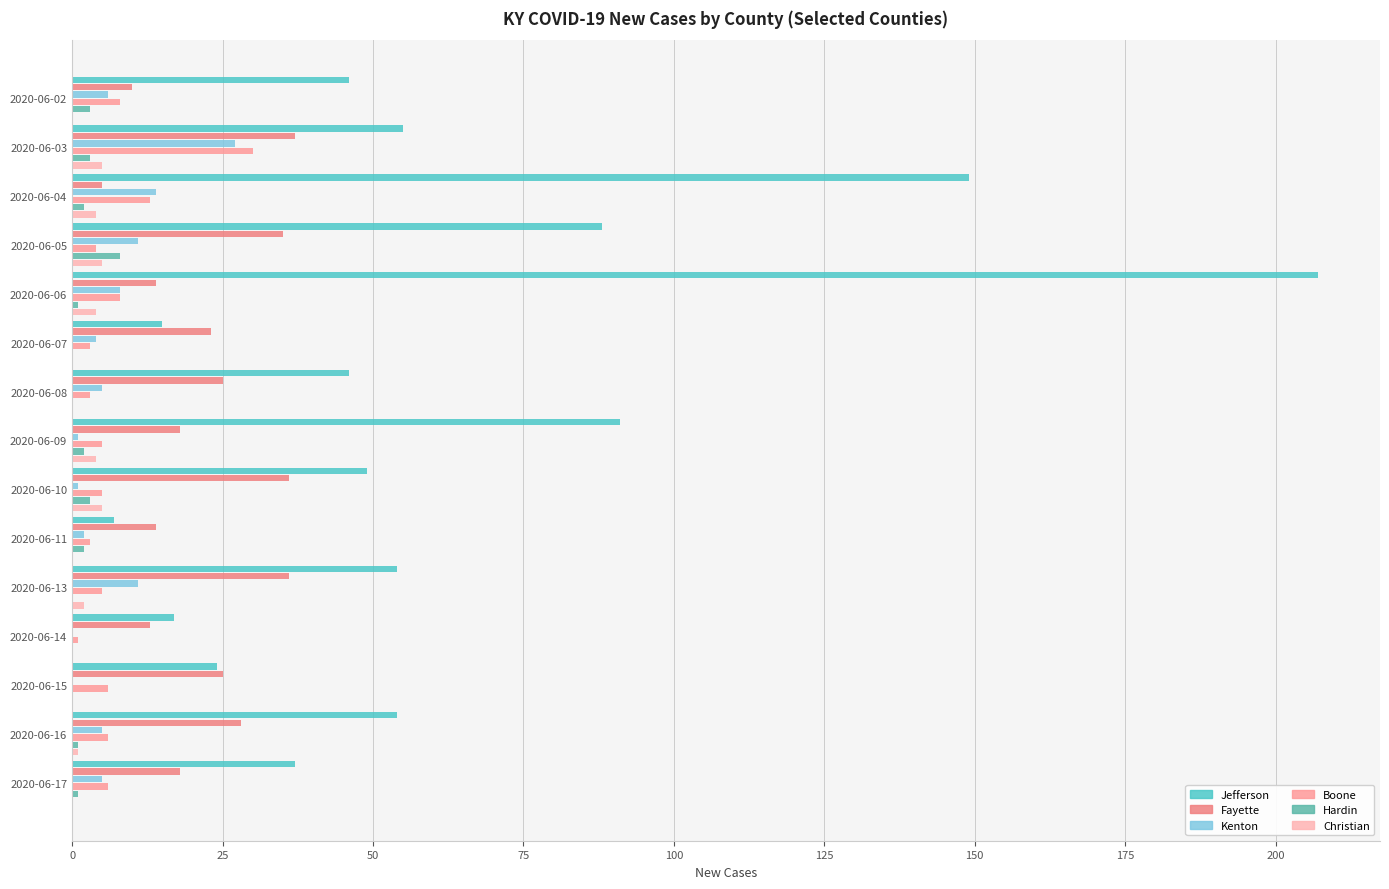

Is it true that New Cases Fayette equals 40 at 2020-06-07?

False